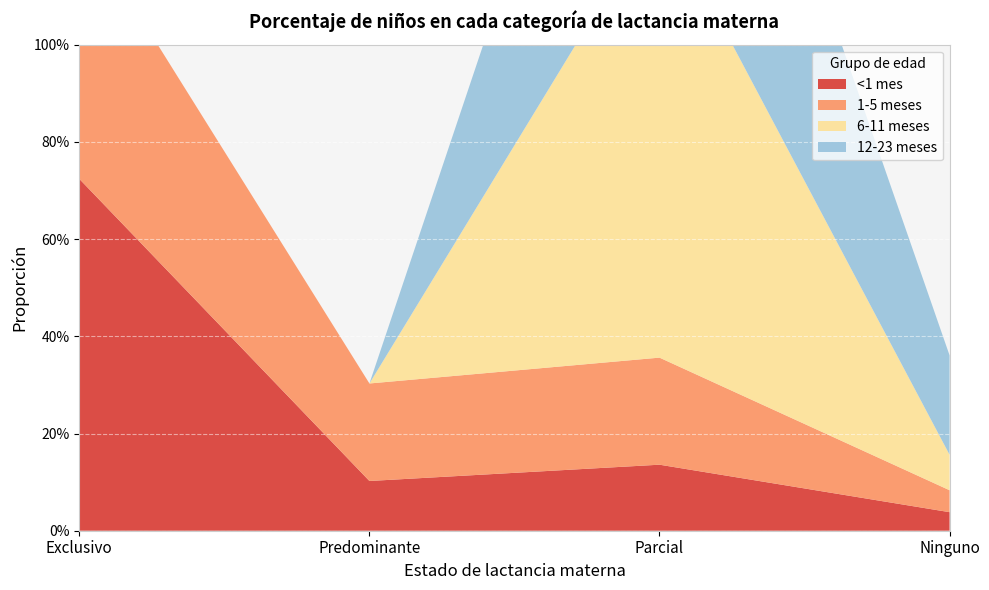

Reading left to right, transcribe all the data shown in this chart.

<1 mes: 0.7	0.1	0.1	0.0
1-5 meses: 0.5	0.2	0.2	0.0
6-11 meses: 0.0	0.0	0.9	0.1
12-23 meses: 0.0	0.0	0.8	0.2